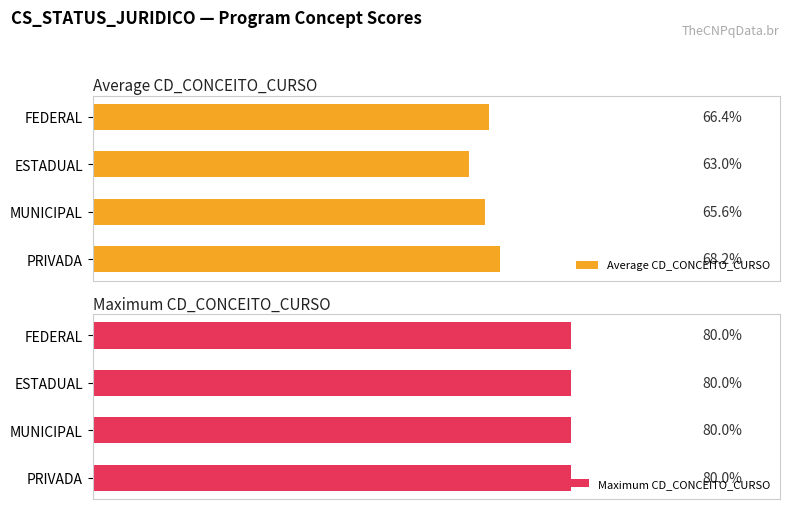

At how many categories does at least one series exceed 3?

4